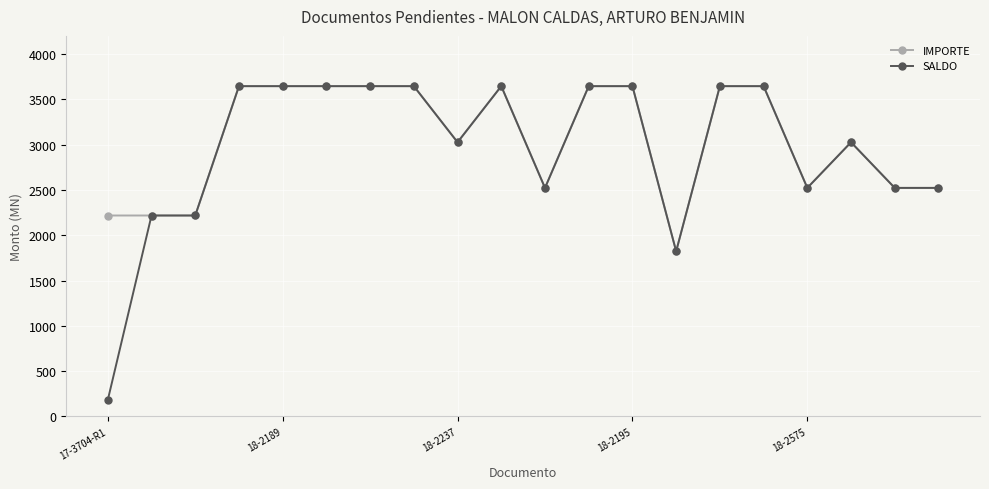

How many lines are shown in the chart?

2